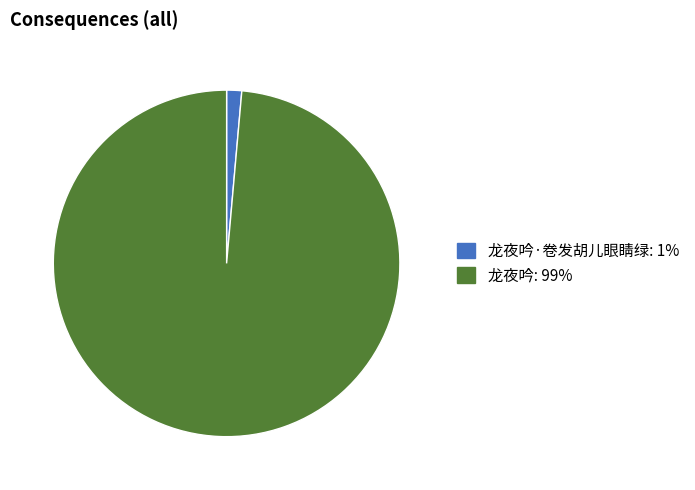

Is there a majority slice in this chart?

Yes